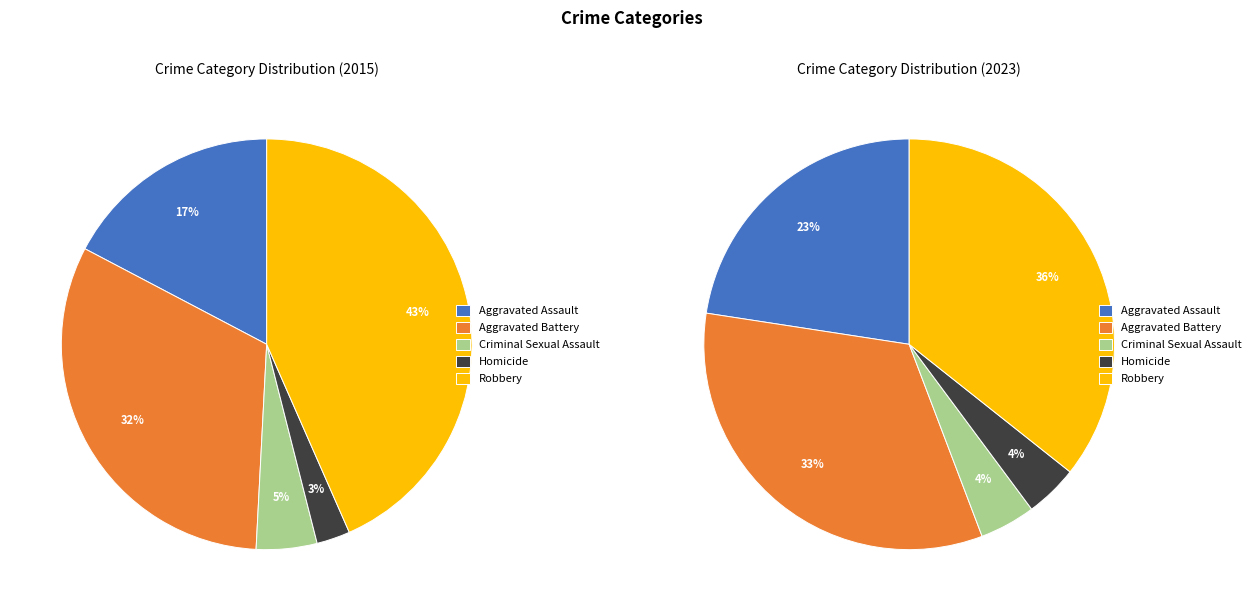

Count the number of slices in the pie.

5